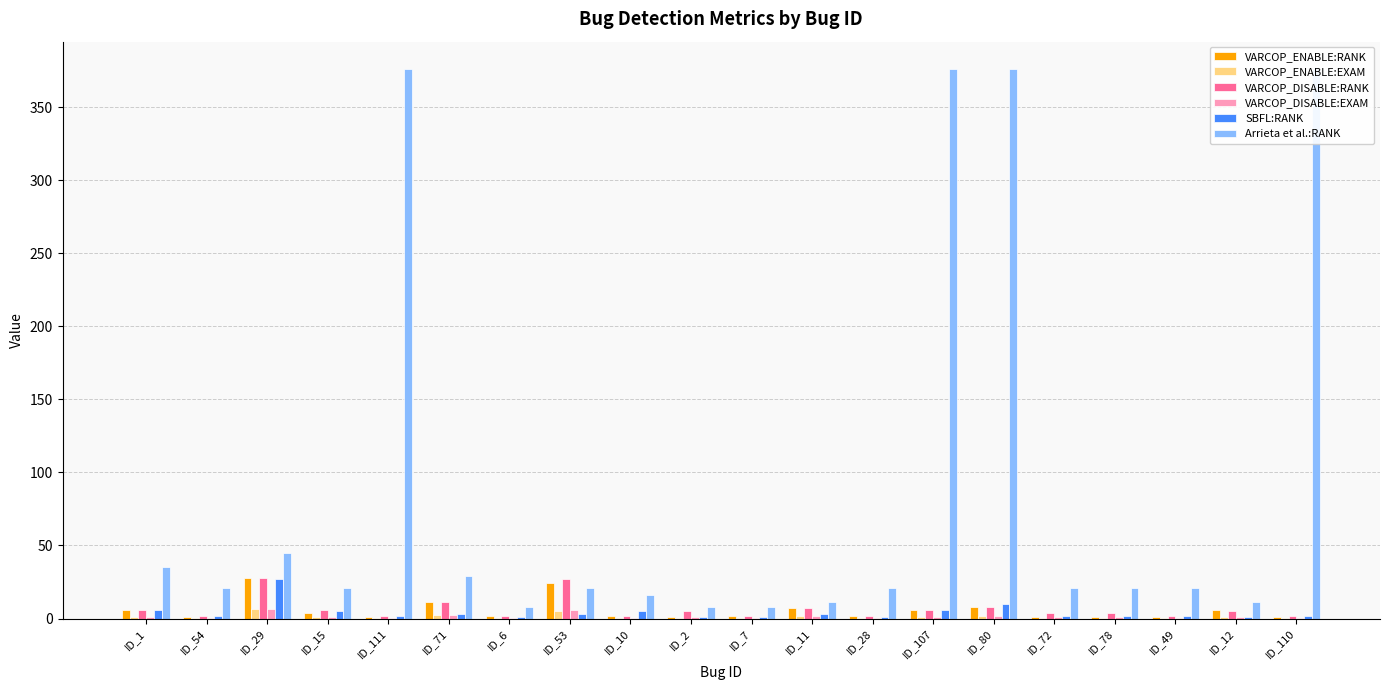

Which category has the highest value in the Arrieta et al.:RANK series?

ID_111